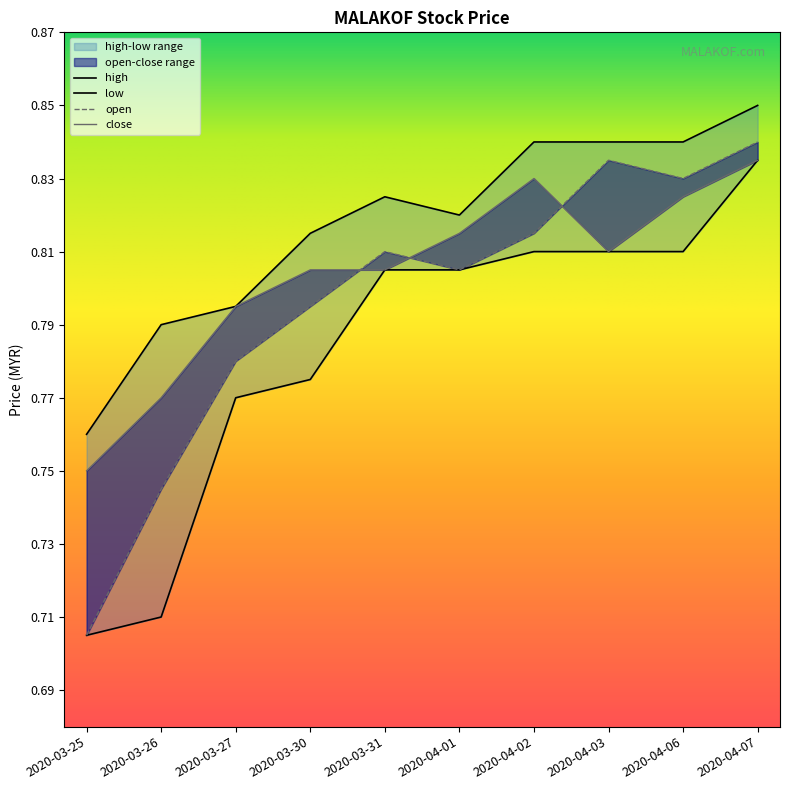

Is it true that high equals 0.4 at 2020-03-30?

False